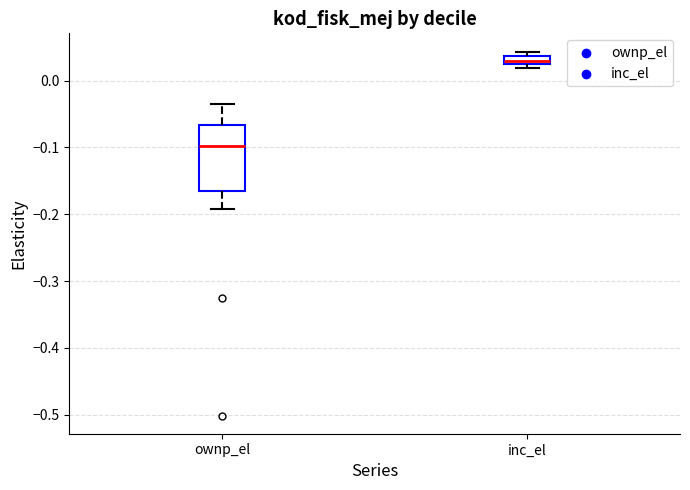

Which box's median line is the lowest?

ownp_el